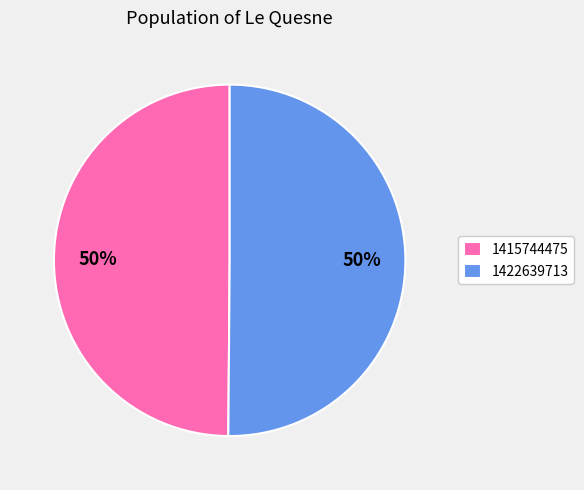

Do 1415744475 and 1422639713 together represent more than half of the pie?

Yes